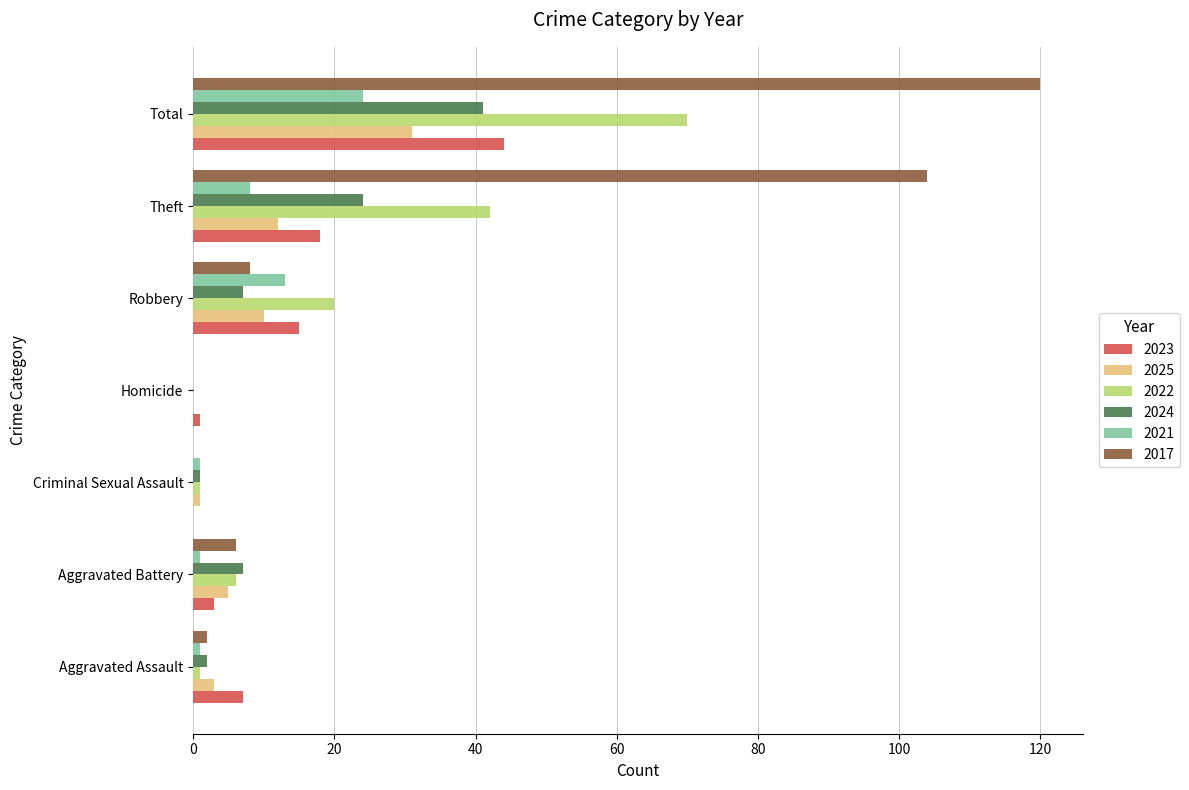

What is the sum of all 2021 values?

48